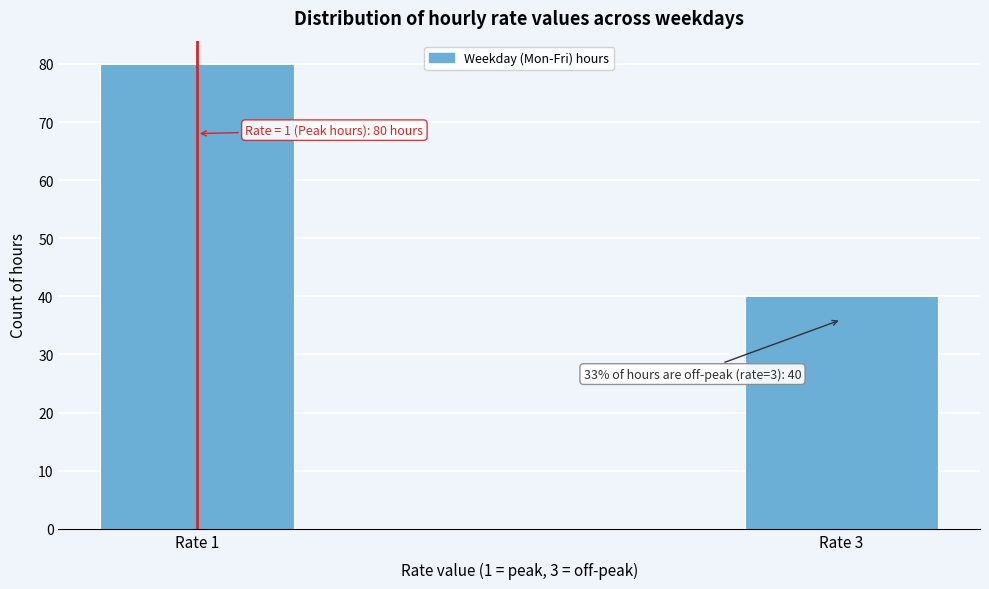

Reading left to right, transcribe all the data shown in this chart.

Rate 1=80	Rate 3=40